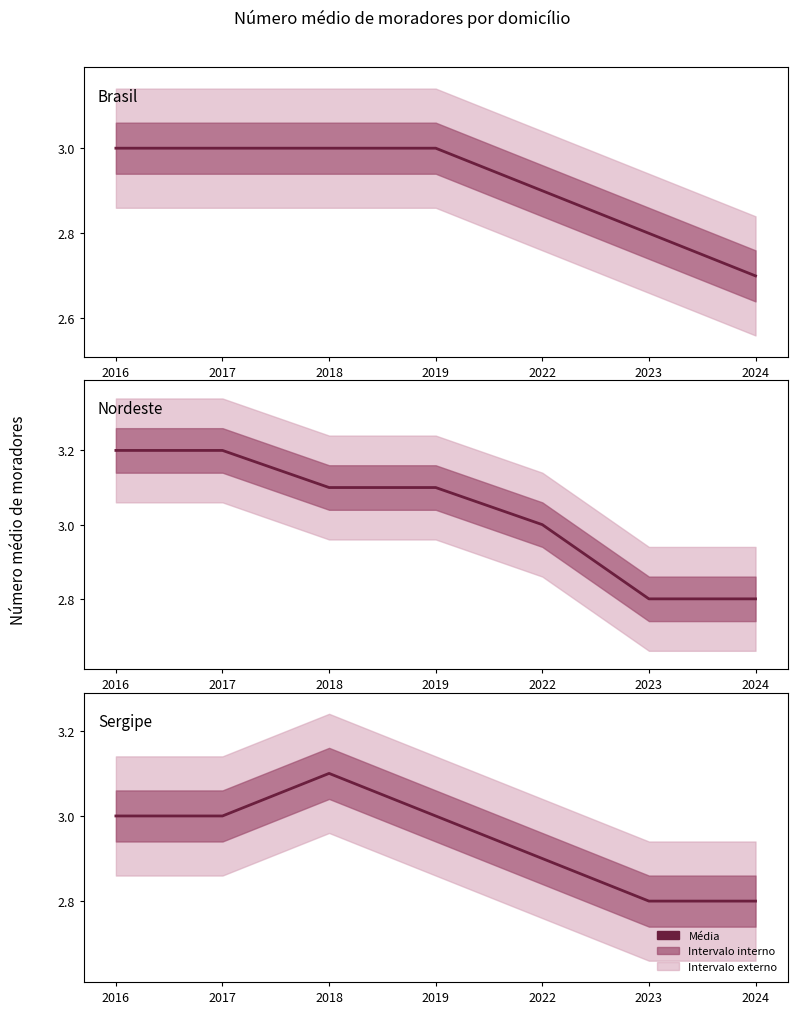

True or false: Nordeste and Brasil intersect in this chart.

False